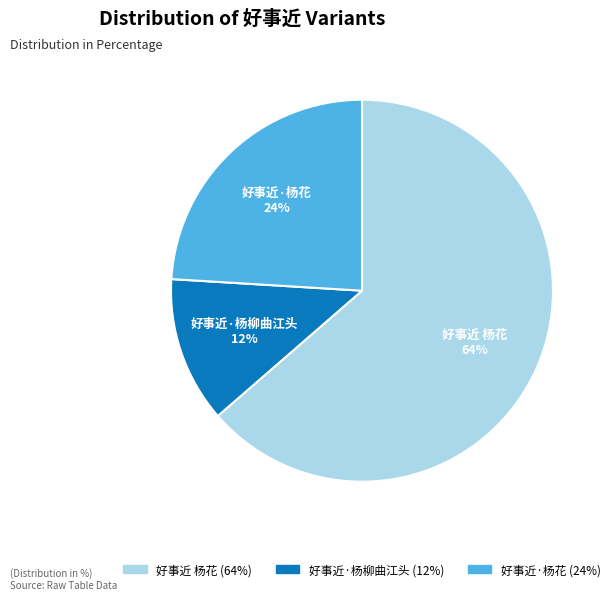

Which has a higher value, 好事近·杨花 or 好事近 杨花?

好事近 杨花